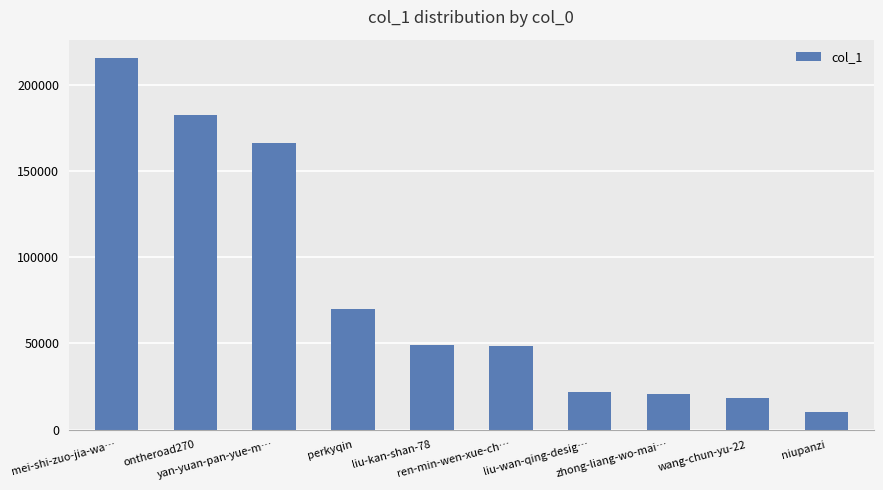

Which has a higher value, zhong-liang-wo-mai… or perkyqin?

perkyqin